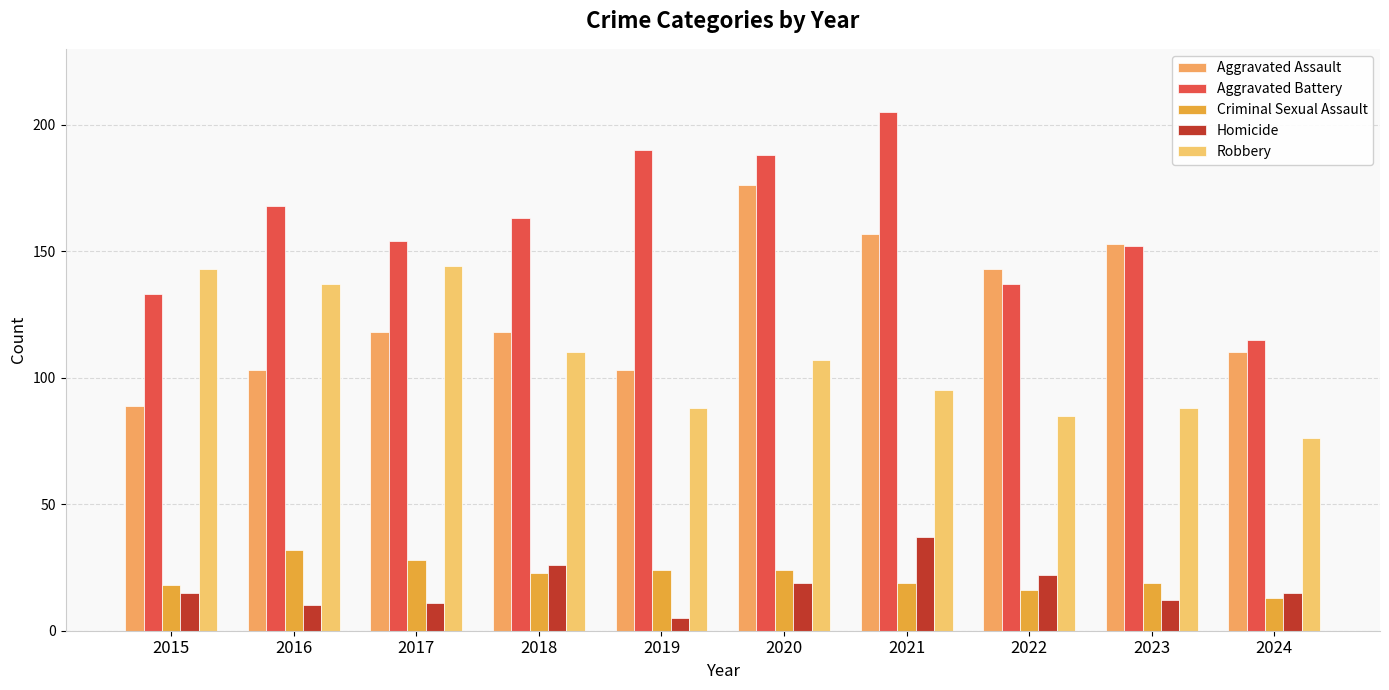

Reading right to left, what are all the values shown in this chart?

Aggravated Assault: 110	153	143	157	176	103	118	118	103	89
Aggravated Battery: 115	152	137	205	188	190	163	154	168	133
Criminal Sexual Assault: 13	19	16	19	24	24	23	28	32	18
Homicide: 15	12	22	37	19	5	26	11	10	15
Robbery: 76	88	85	95	107	88	110	144	137	143